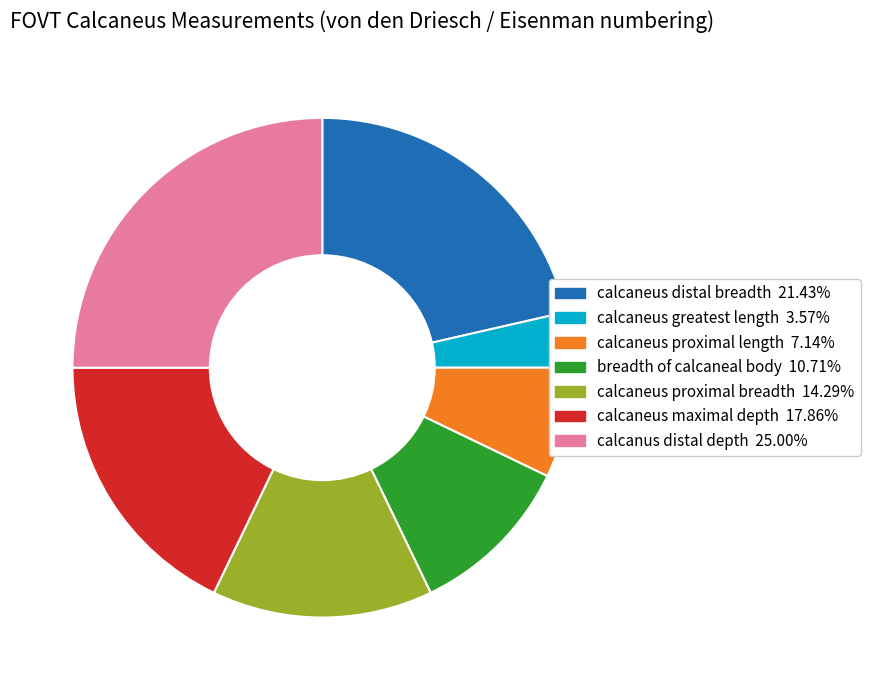

The breadth of calcaneal body slice represents 24% of the pie. True or false?

False